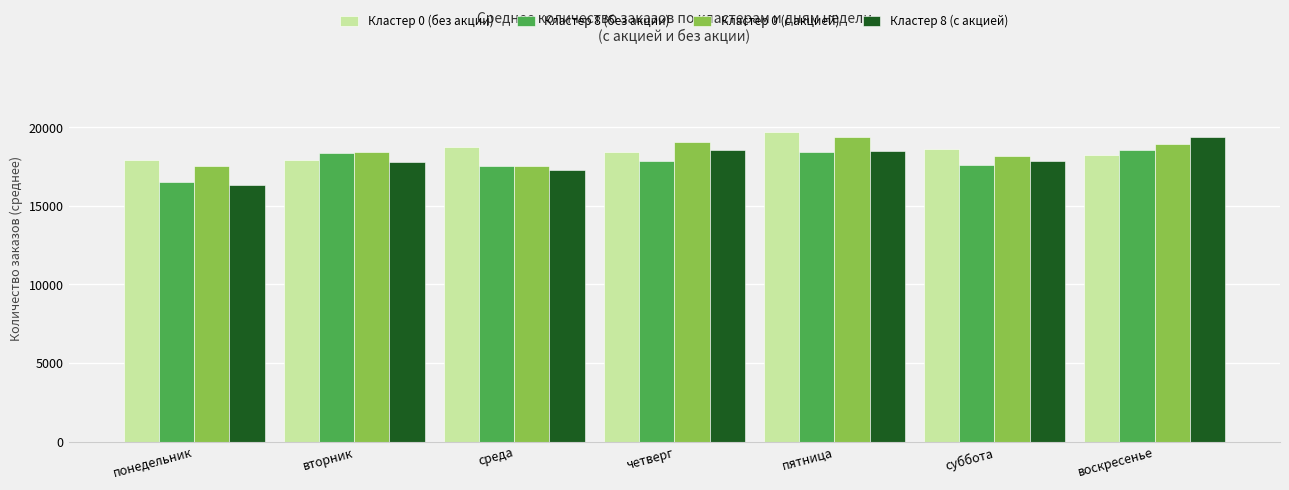

What is the minimum value shown in the chart?

16353.6